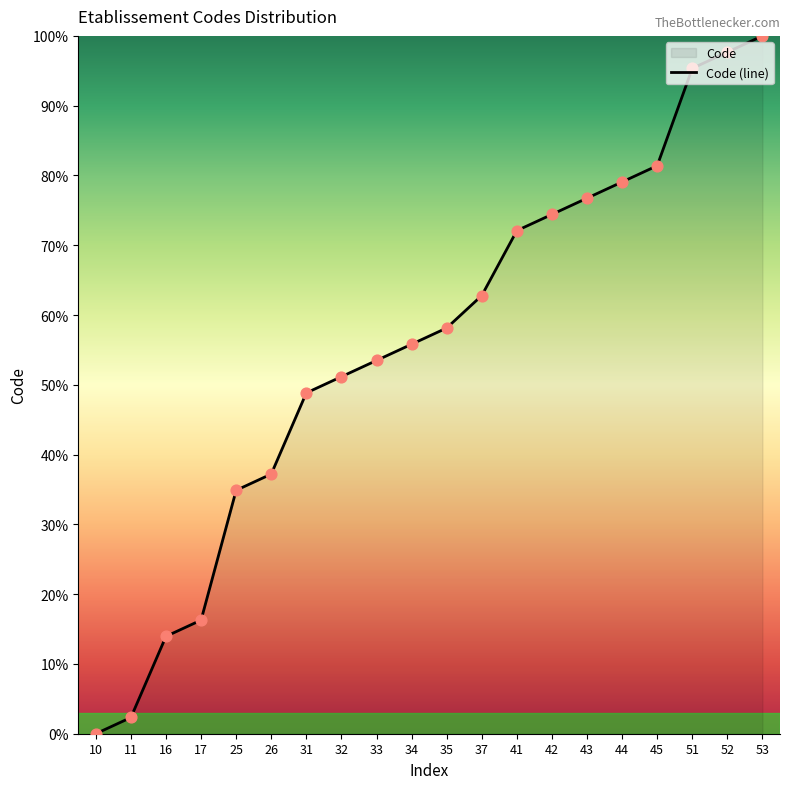

Approximately how many times larger is the value at 33 compared to 41?

0.7